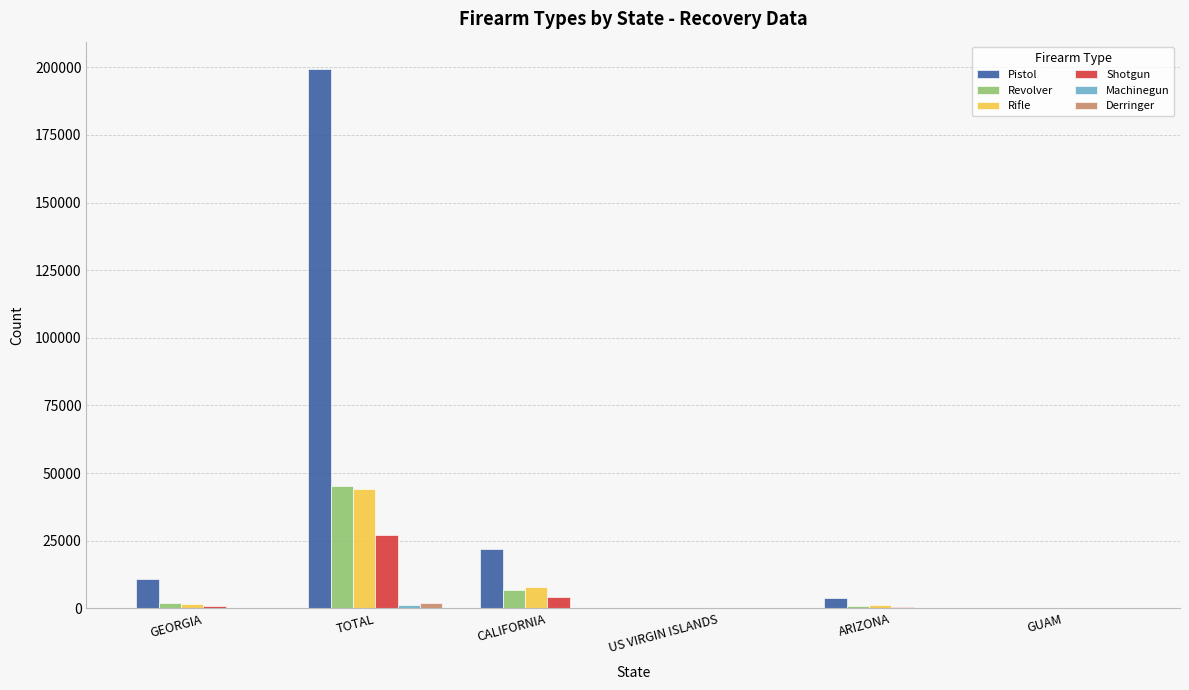

The Pistol series shows 2385 at GEORGIA. True or false?

False